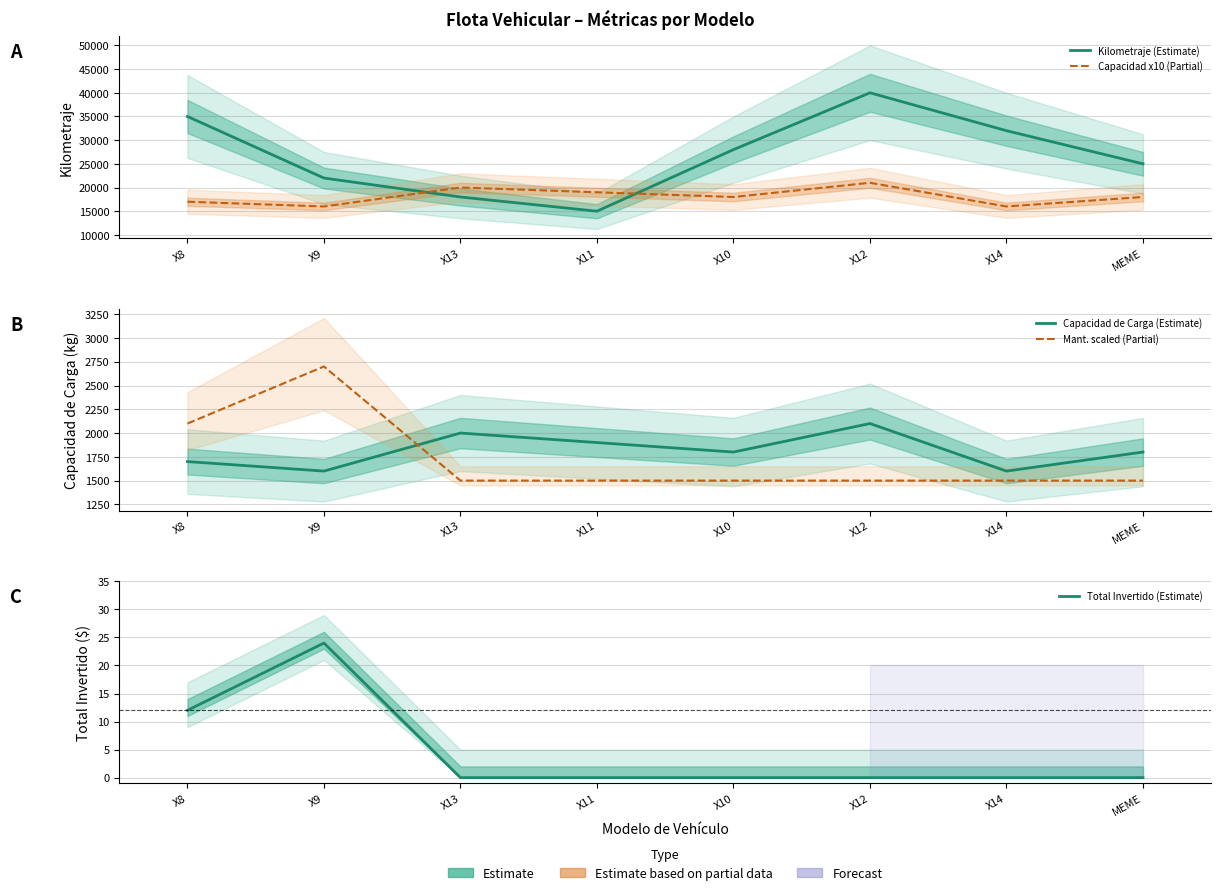

How many categories are shown in the chart?

8